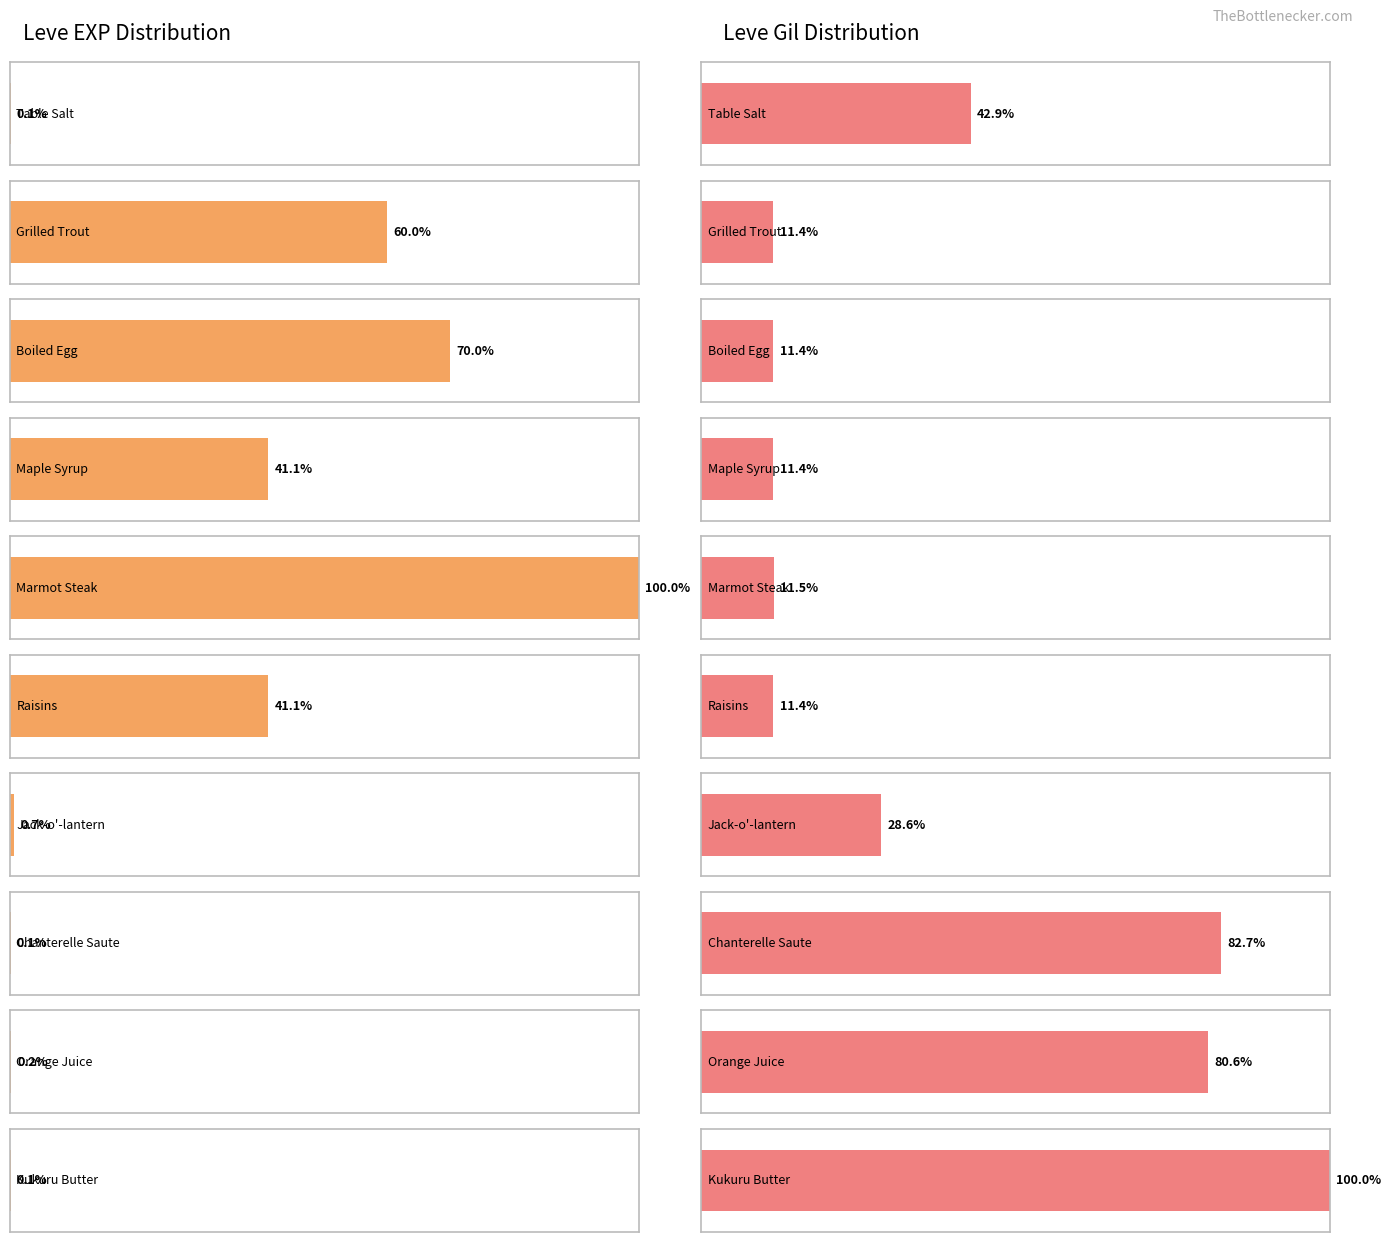

At which category does the chart reach its peak across all series?

Kukuru Butter